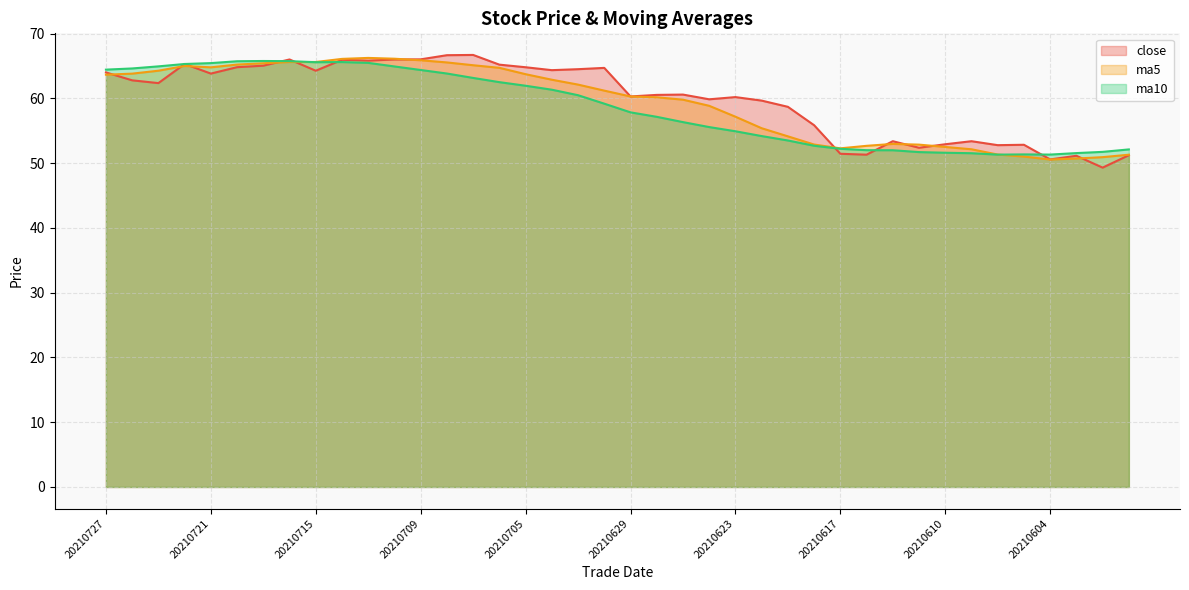

What are all the series names shown in the legend?

close, ma5, ma10